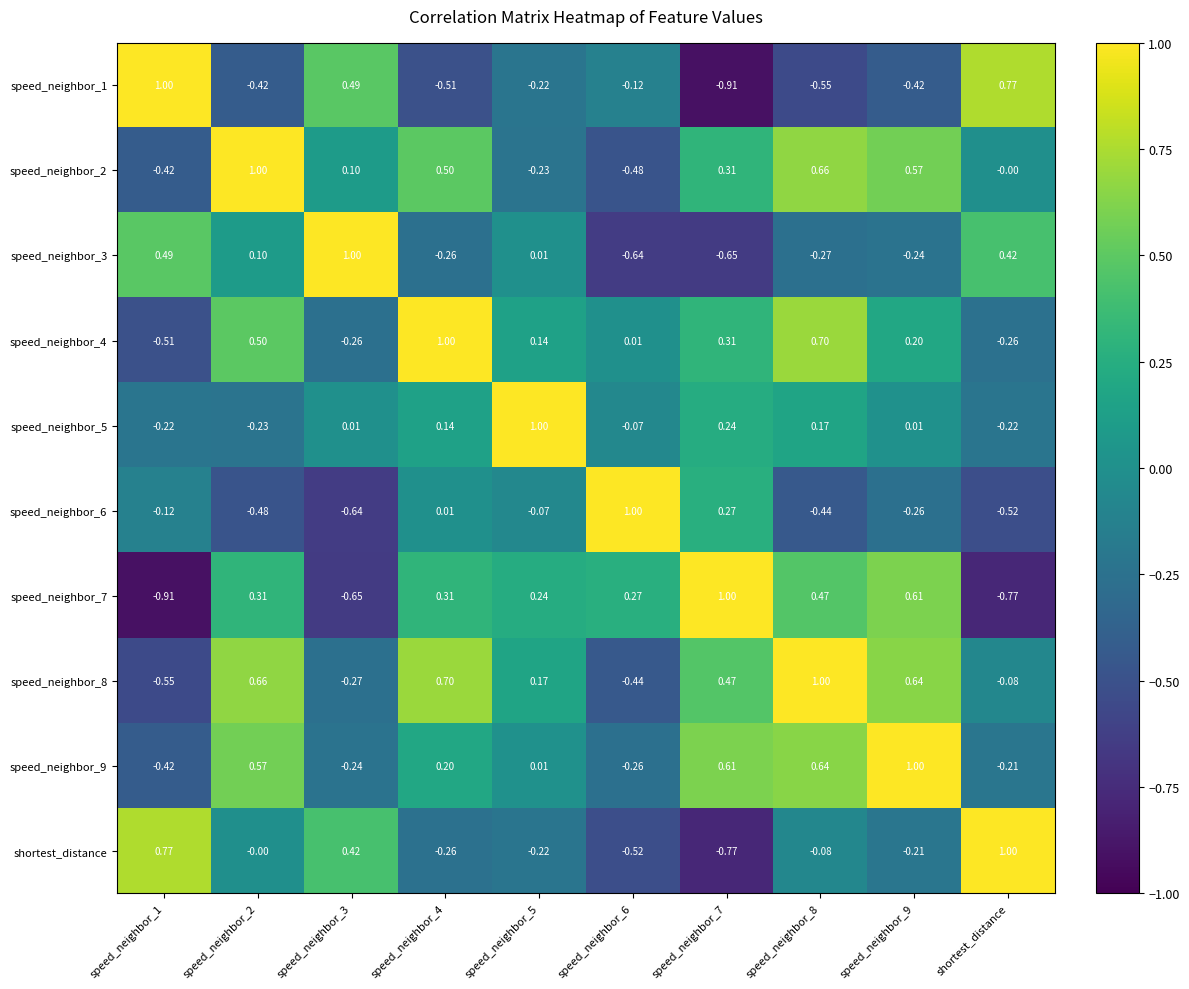

At how many categories does at least one series exceed 0?

10